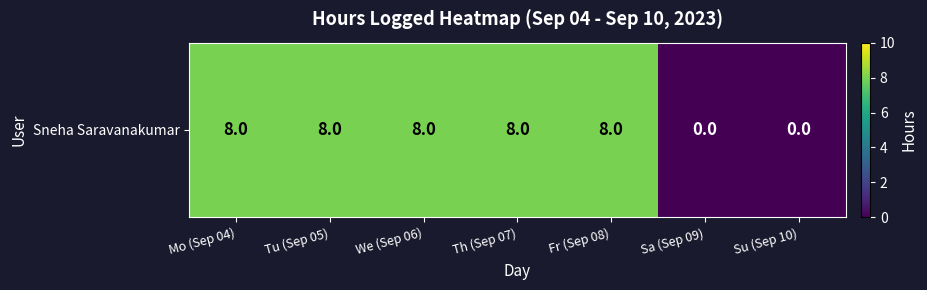

The chart shows a value of 0 at Sa (Sep 09). True or false?

True